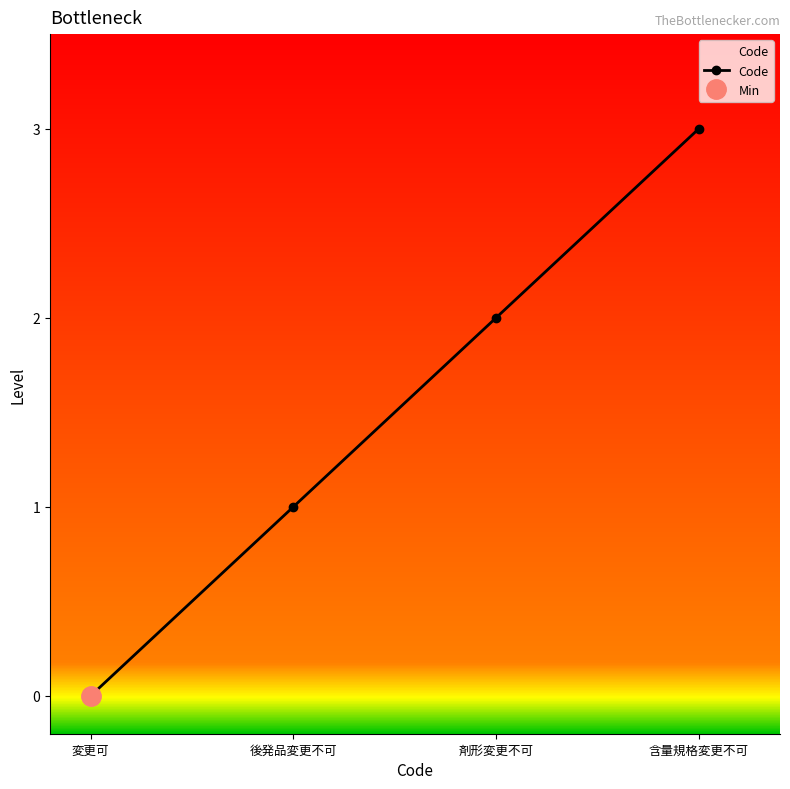

List the labels in order of value, smallest first.

変更可, 後発品変更不可, 剤形変更不可, 含量規格変更不可